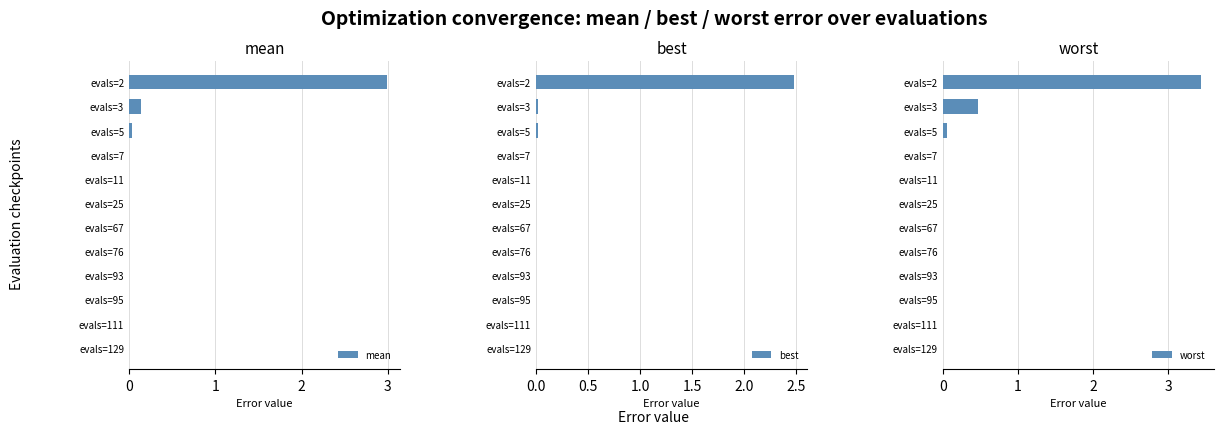

Reading right to left, list all the values displayed in this chart.

mean: 11=0.0	10=0.0	9=0.0	8=0.0	7=0.0	6=0.0	5=0.0	4=0.0	3=0.0	2=0.0	1=0.1	0=3.0
best: 11=0.0	10=0.0	9=0.0	8=0.0	7=0.0	6=0.0	5=0.0	4=0.0	3=0.0	2=0.0	1=0.0	0=2.5
worst: 11=0.0	10=0.0	9=0.0	8=0.0	7=0.0	6=0.0	5=0.0	4=0.0	3=0.0	2=0.1	1=0.5	0=3.4